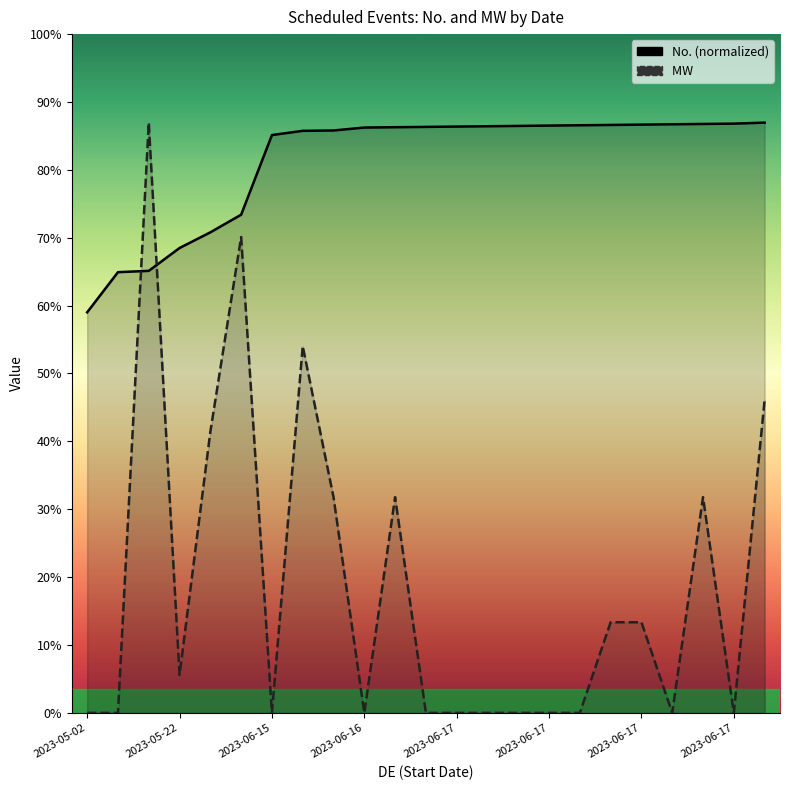

What are all the series names shown in the legend?

No., MW 